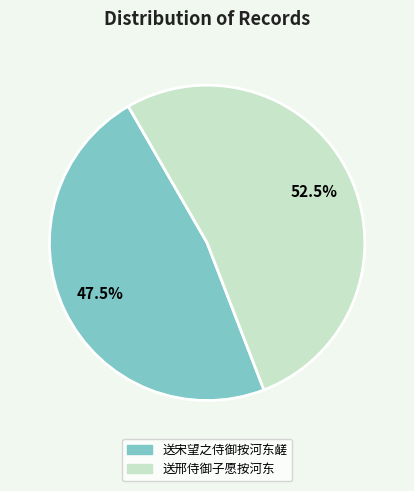

Count the number of slices in the pie.

2